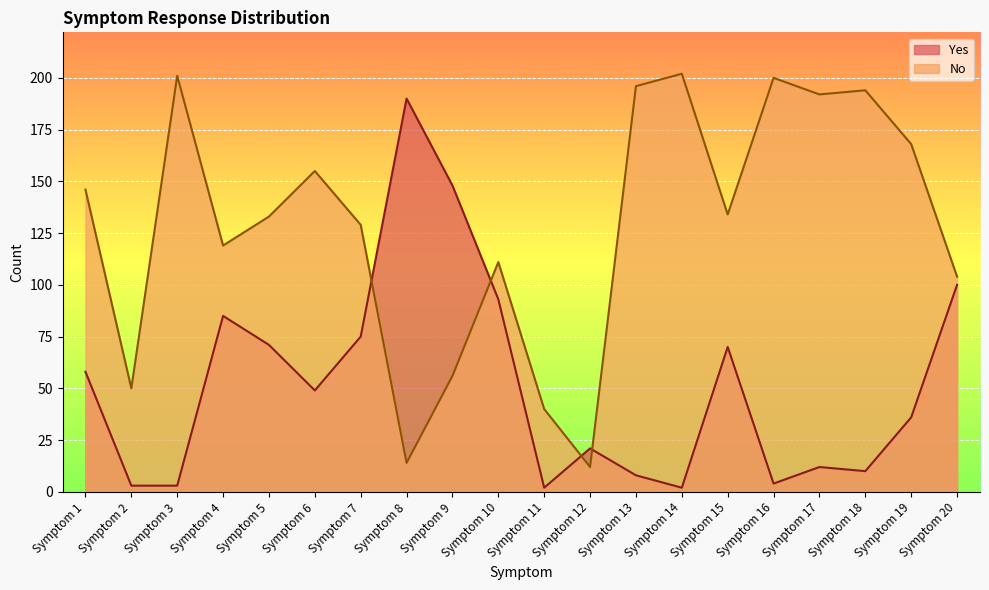

How many values in the No series are below 134?

10